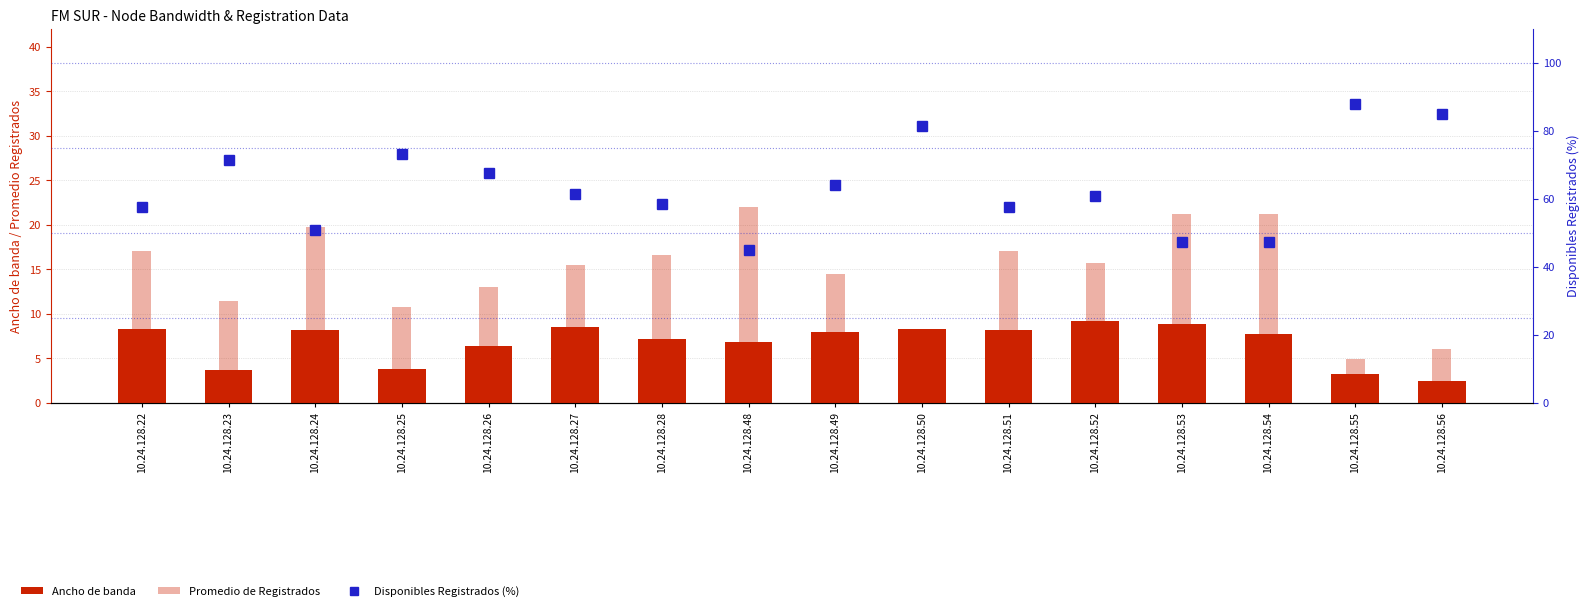

What is the average value of the Promedio de Registrados series?

14.6